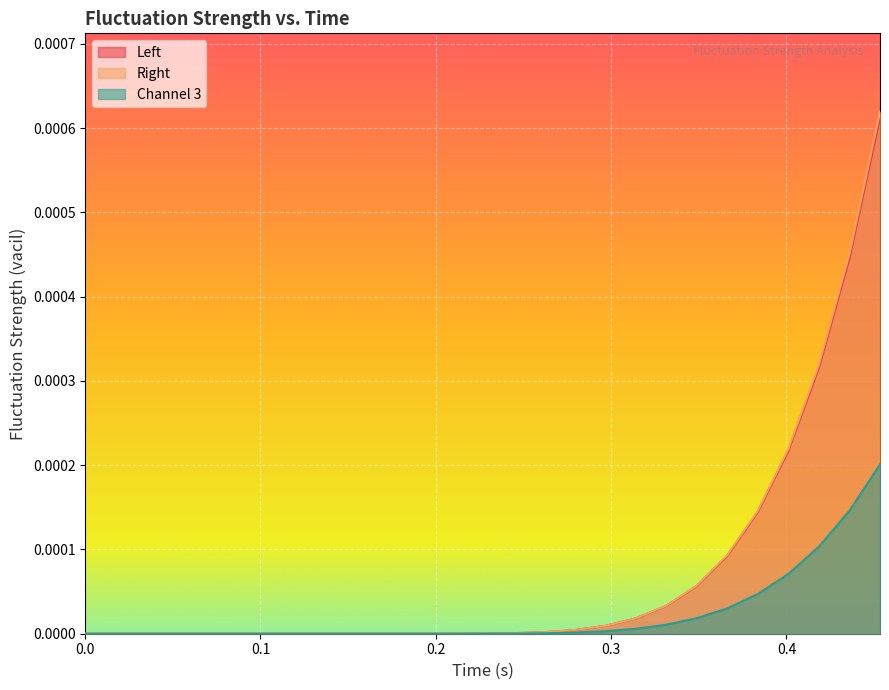

Which series has the largest range (max minus min)?

Right